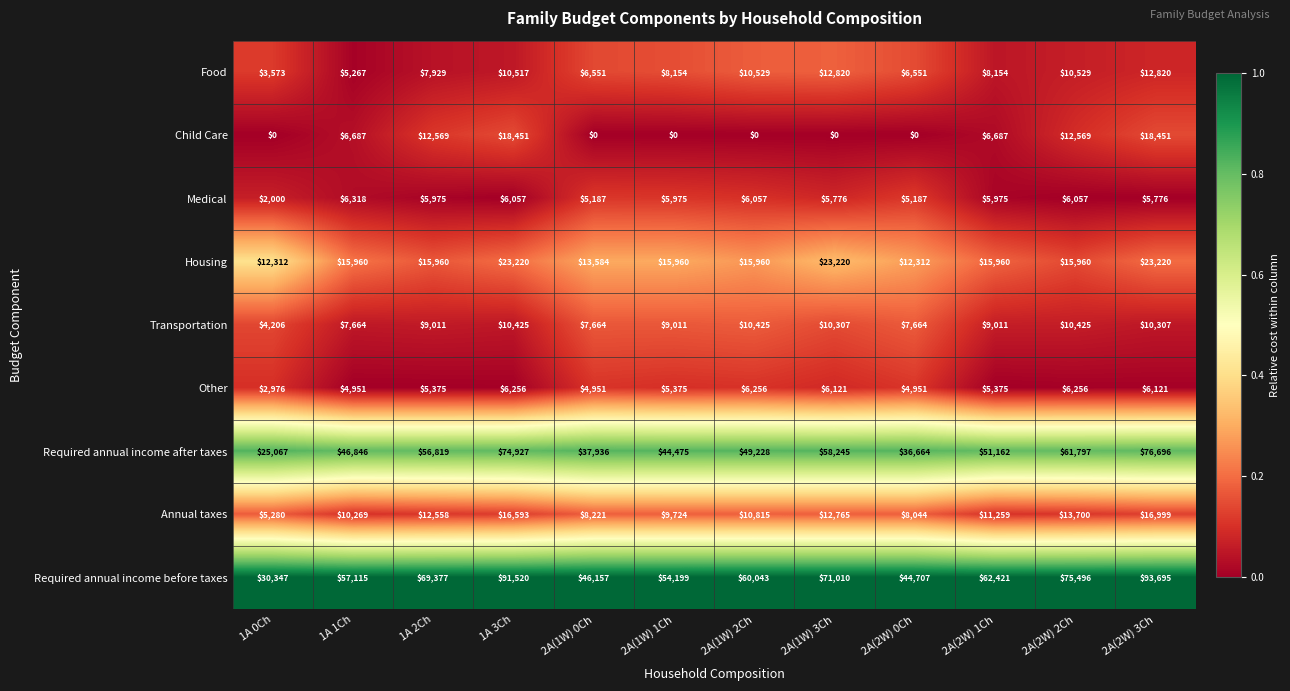

What is the lowest value of the Housing series?

12312